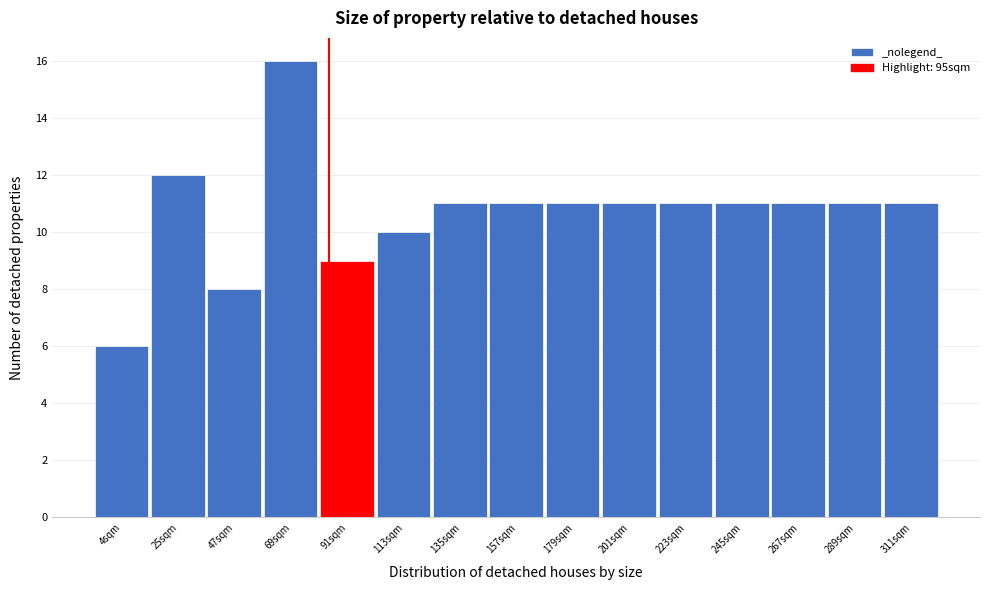

Reading right to left, extract all data points from this chart.

11	11	11	11	11	11	11	11	11	10	9	16	8	12	6